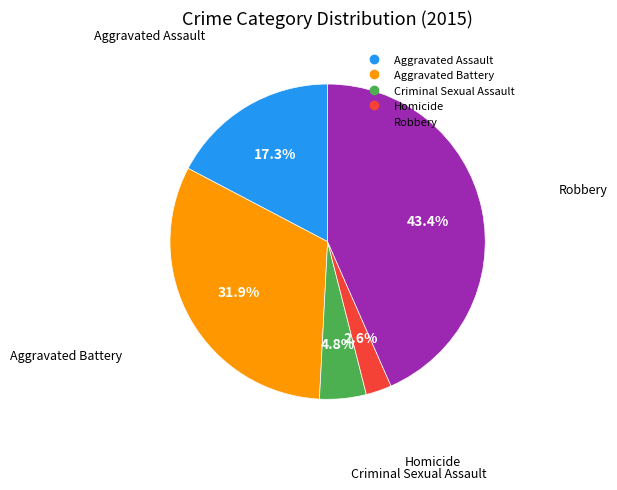

Count the number of slices in the pie.

5